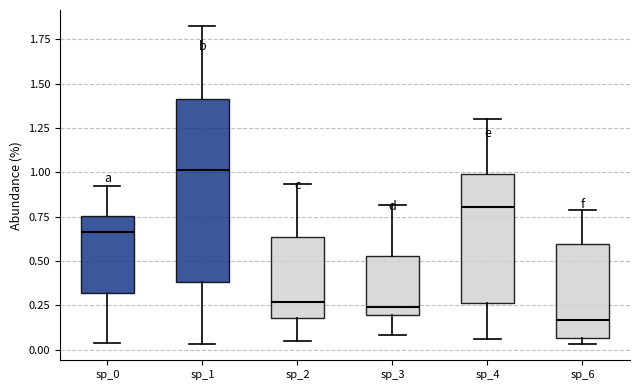

Which box's median line is the highest?

sp_1